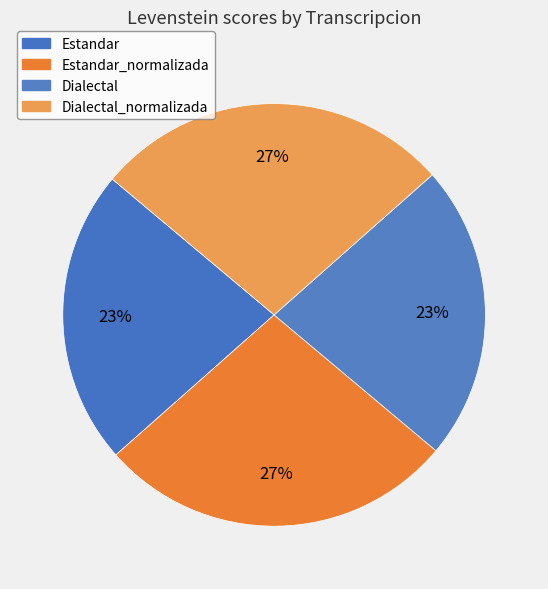

To the nearest percent, what is the average slice percentage?

25%